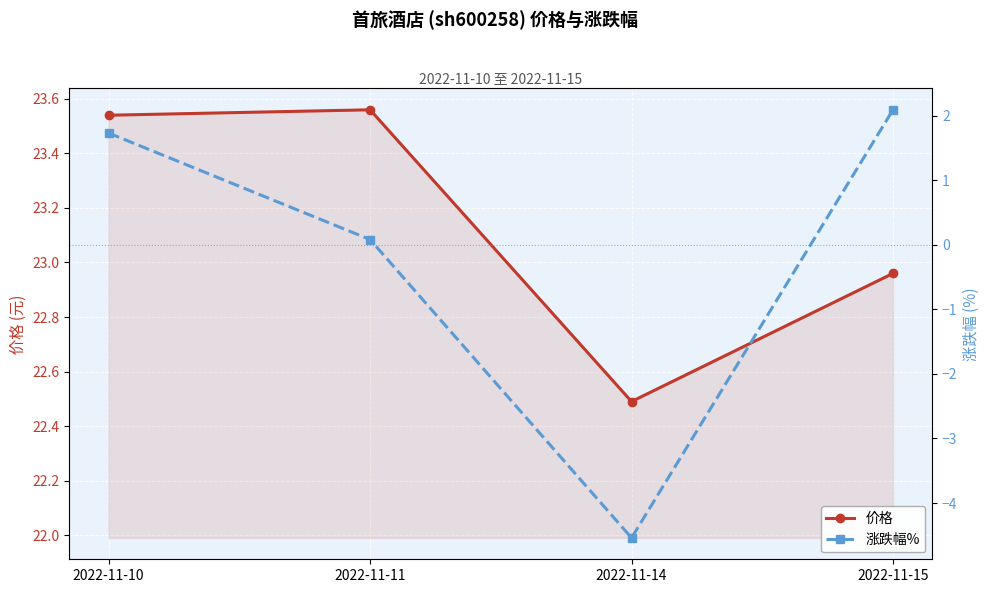

Reading right to left, what are all the values shown in this chart?

价格: 23.0	22.5	23.6	23.5
涨跌幅%: 2.1	-4.5	0.1	1.7